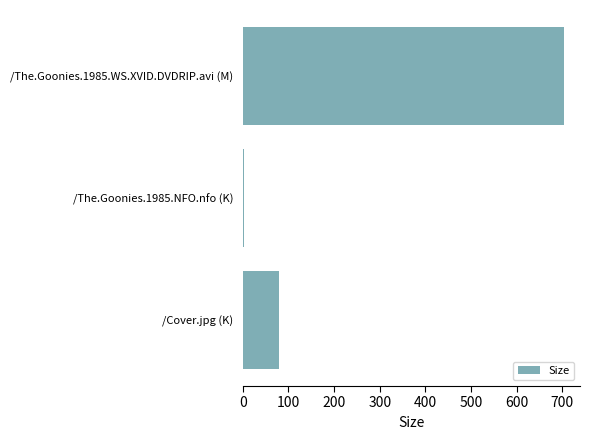

What is the maximum value shown in the chart?

703.8